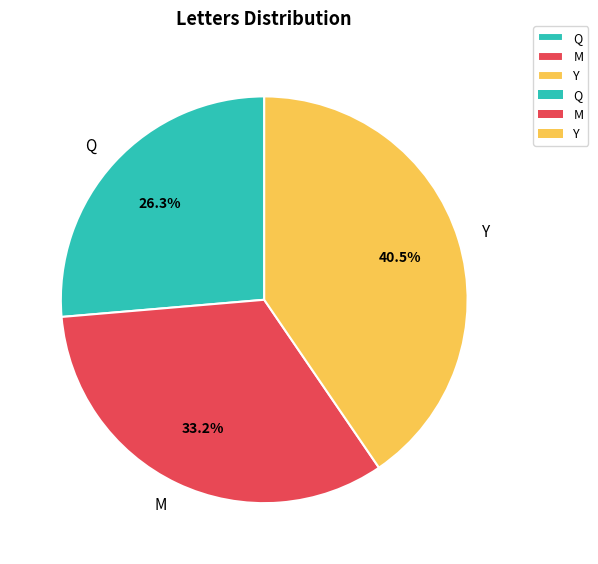

Which has a higher value, Y or M?

Y